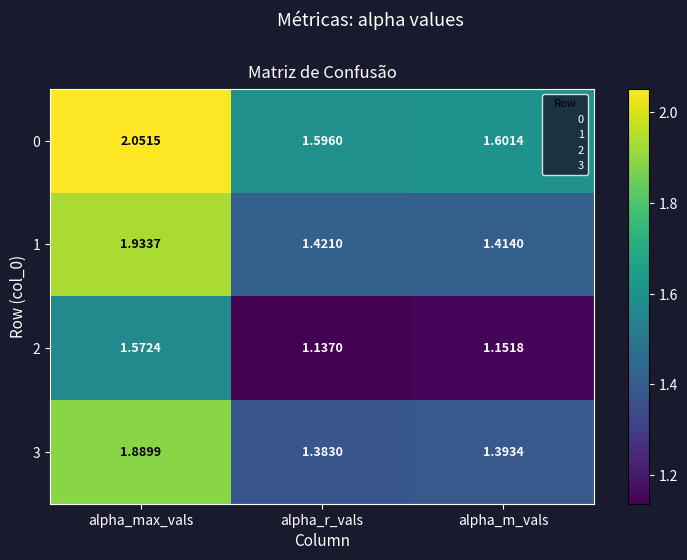

List the labels in order of 1 value, largest first.

alpha_max_vals, alpha_r_vals, alpha_m_vals